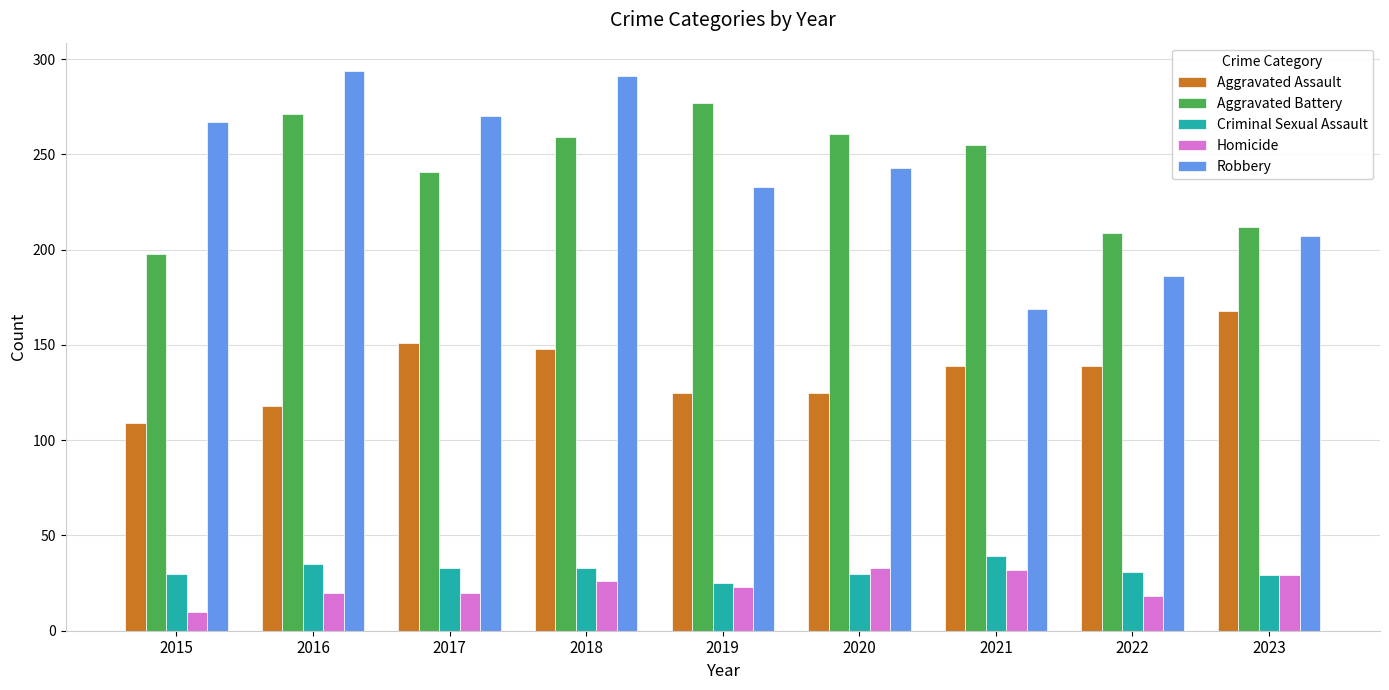

What is the sum of the Aggravated Assault values at 2016 and 2018?

266